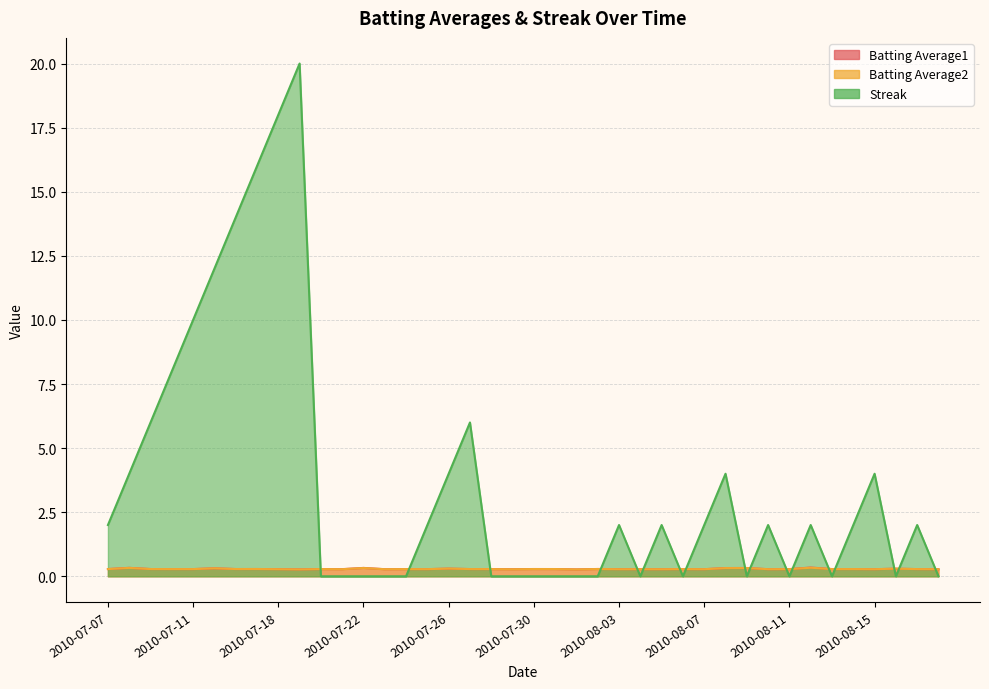

What is the difference between the maximum and minimum values in the Batting Average1 series?

0.1